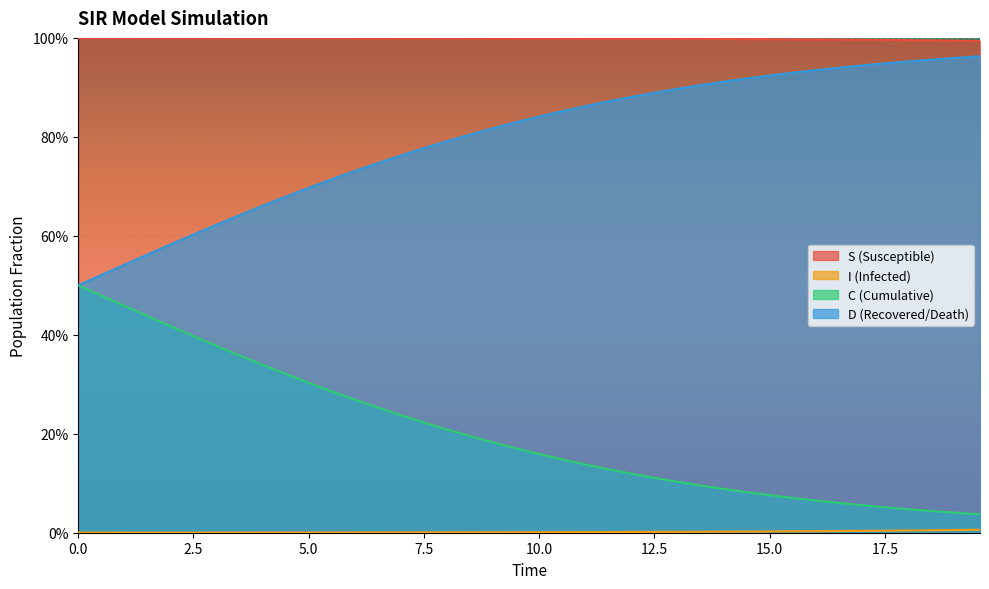

True or false: D has a value of 0.6 at 7.5.

True